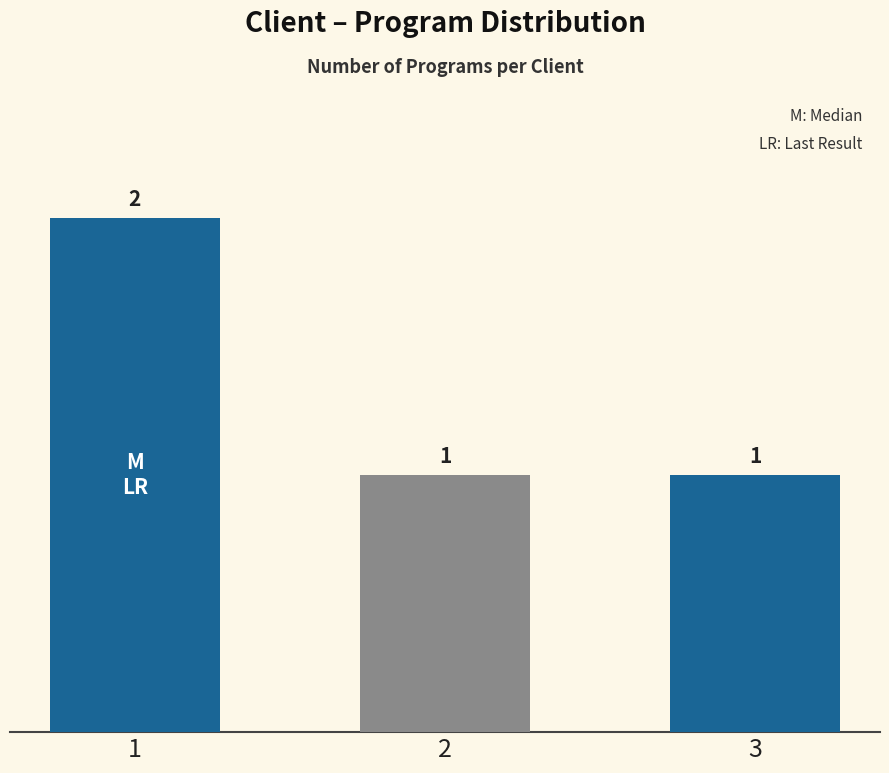

The value at 3 is 0. True or false?

False